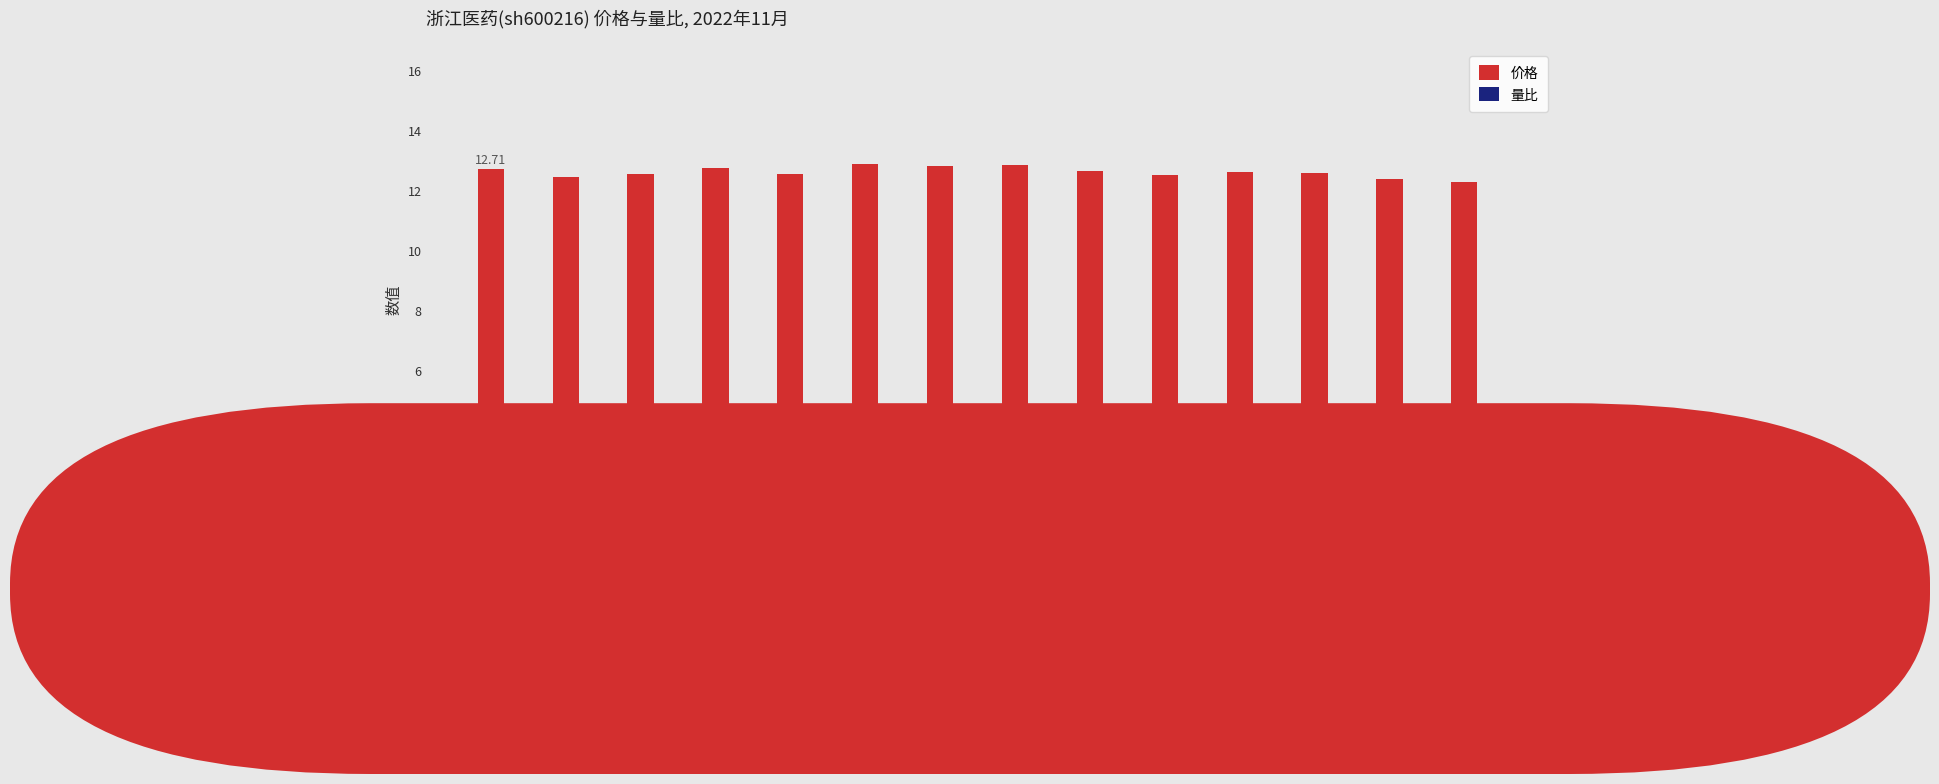

Between 11-22 and 11-28, which series saw the biggest shift?

量比